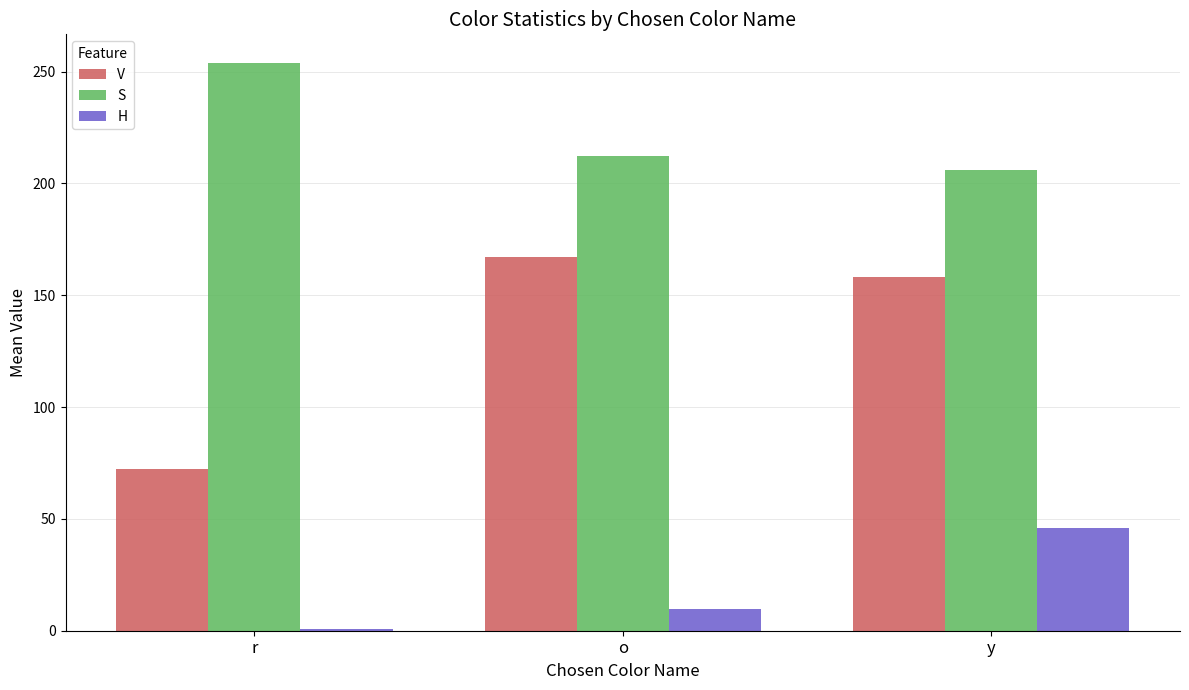

How many values in the S series are below 212?

1